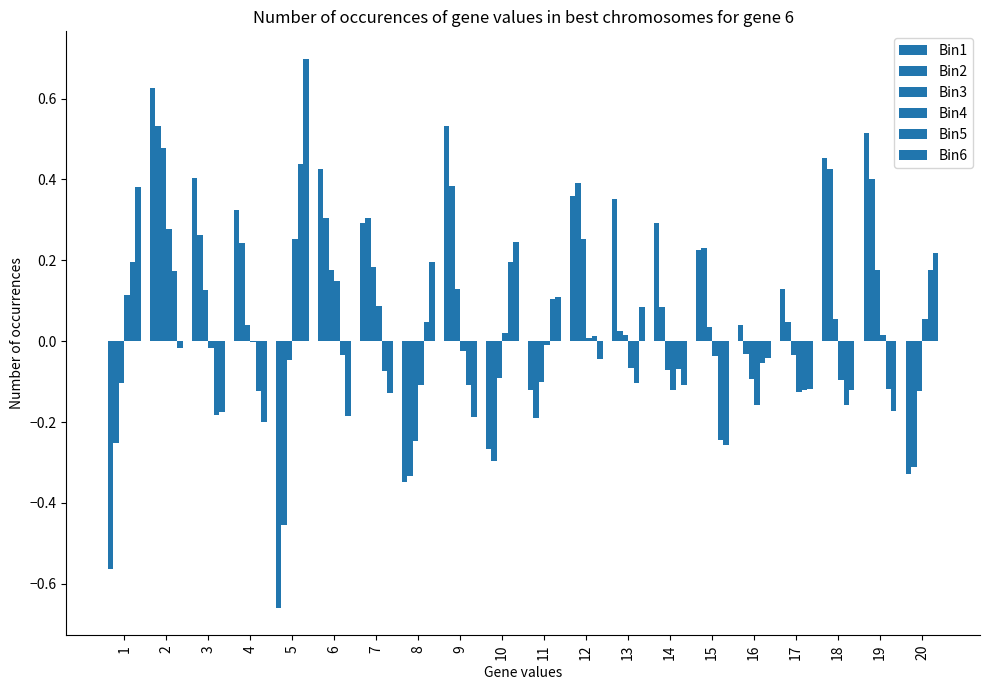

What is the difference between the highest and lowest values at 18?

0.6